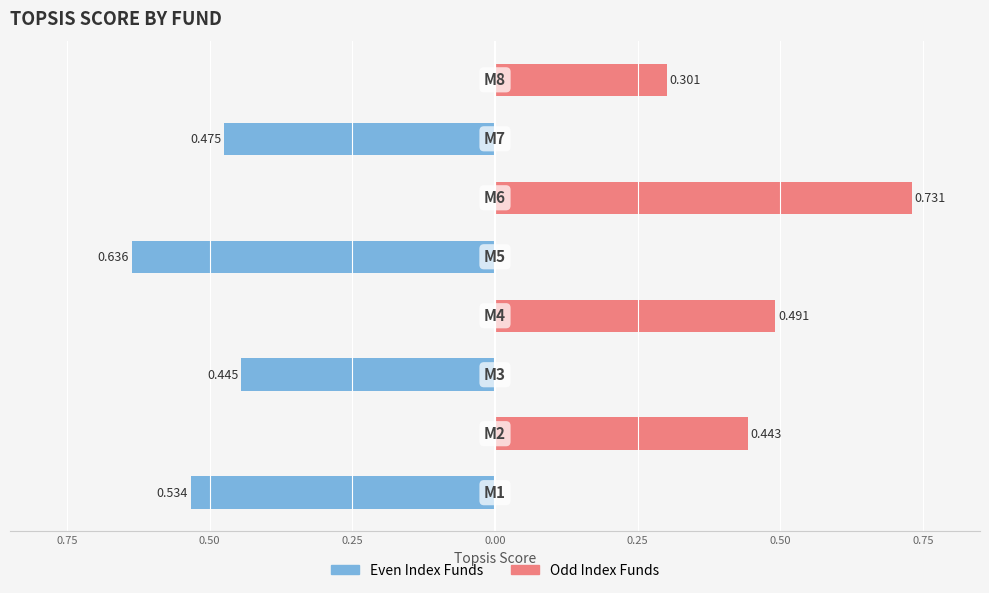

The value of Even Ranked at 0.75 is -0.5. True or false?

True